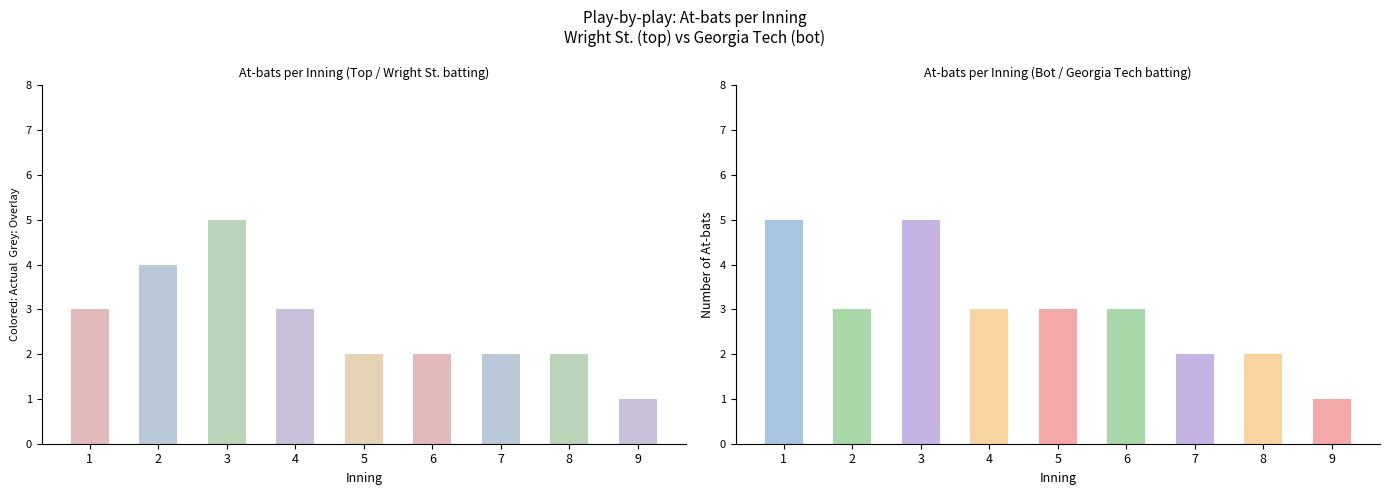

How many distinct data groups are displayed?

2